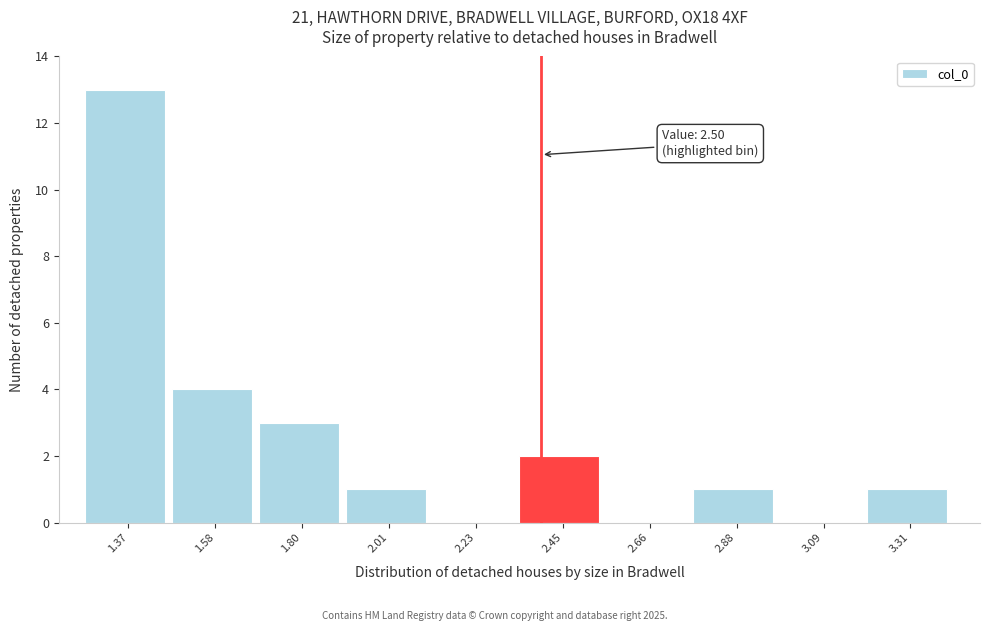

Reading right to left, what are all the values shown in this chart?

3.31=1	3.09=0	2.88=1	2.66=0	2.45=2	2.23=0	2.01=1	1.80=3	1.58=4	1.37=13